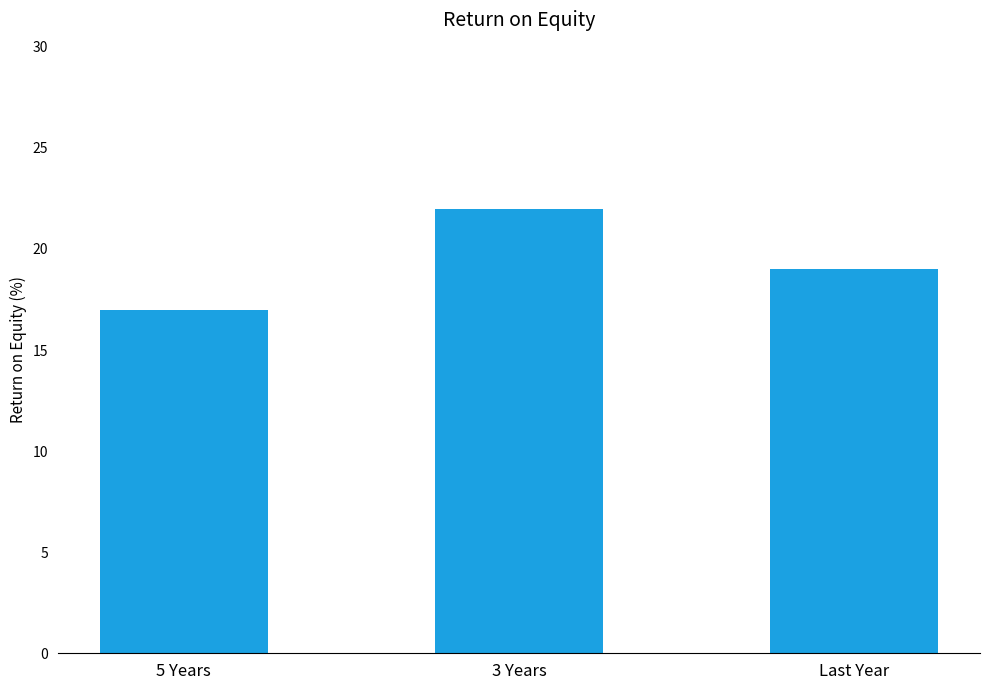

What is the difference between the second highest and minimum values?

2